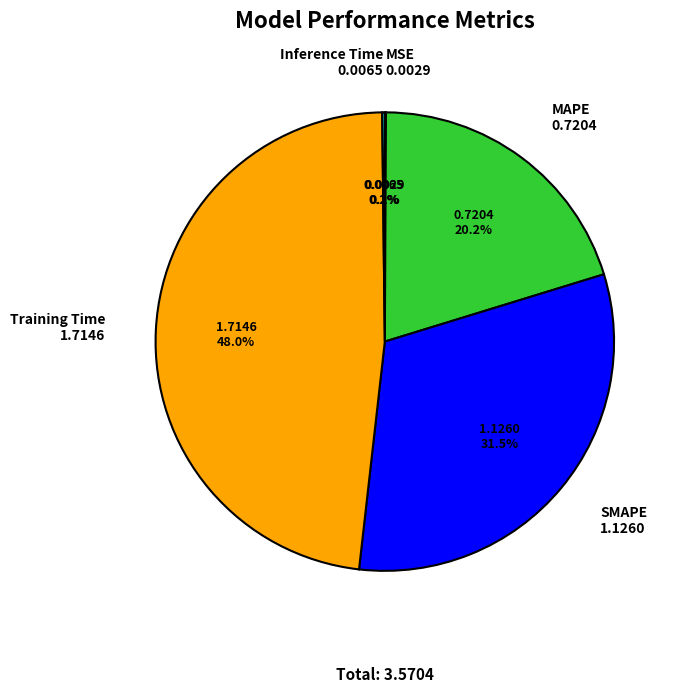

To the nearest percent, what percentage of the pie is Training Time?

48%